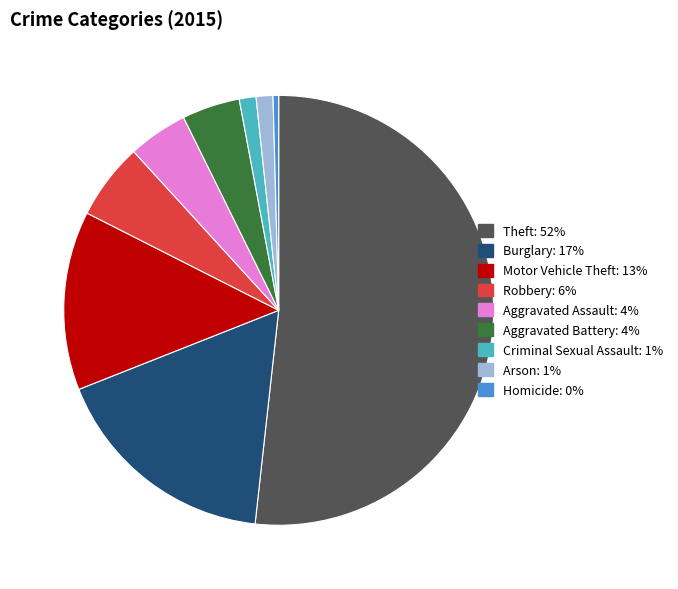

Is it true that Theft is 52% of the pie?

True